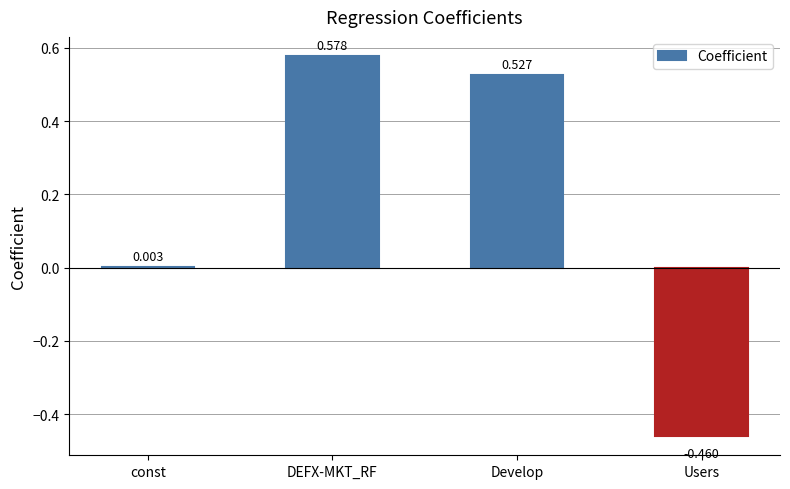

Are the bars grouped side by side (vs. stacked)?

No